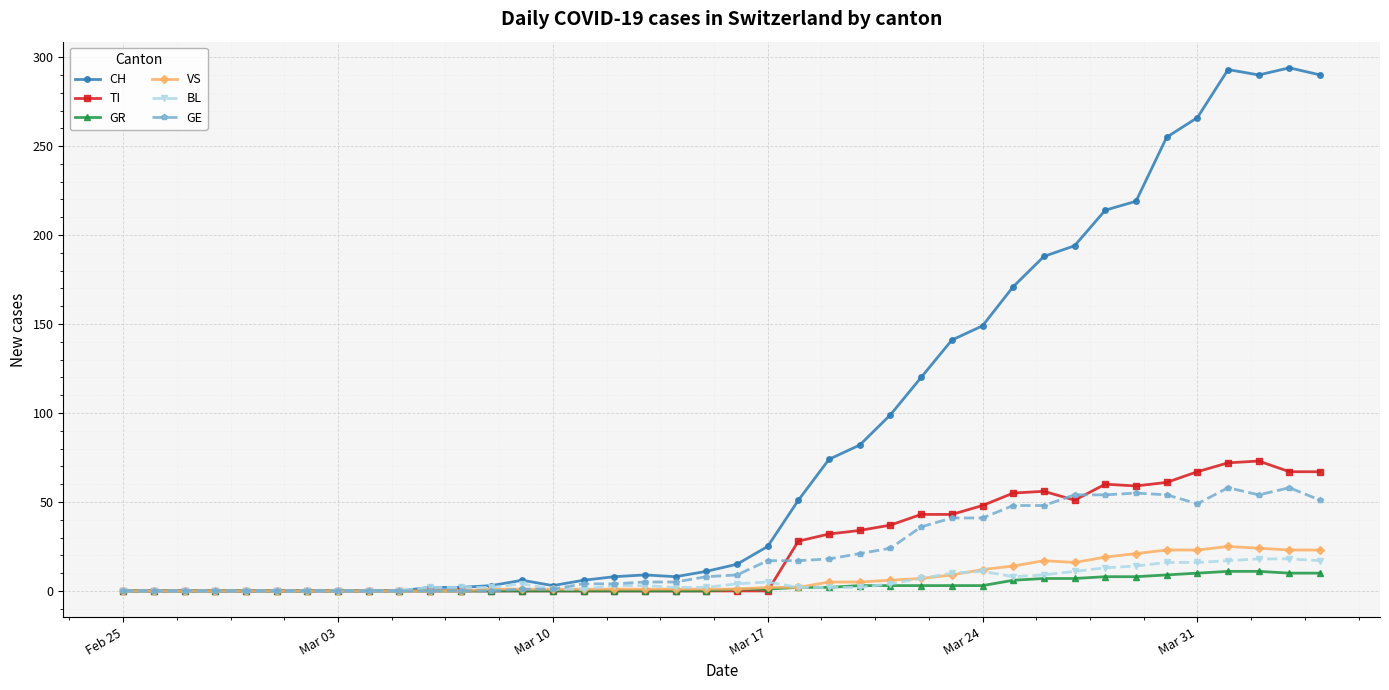

True or false: CH has more than 2 interior local peaks.

True